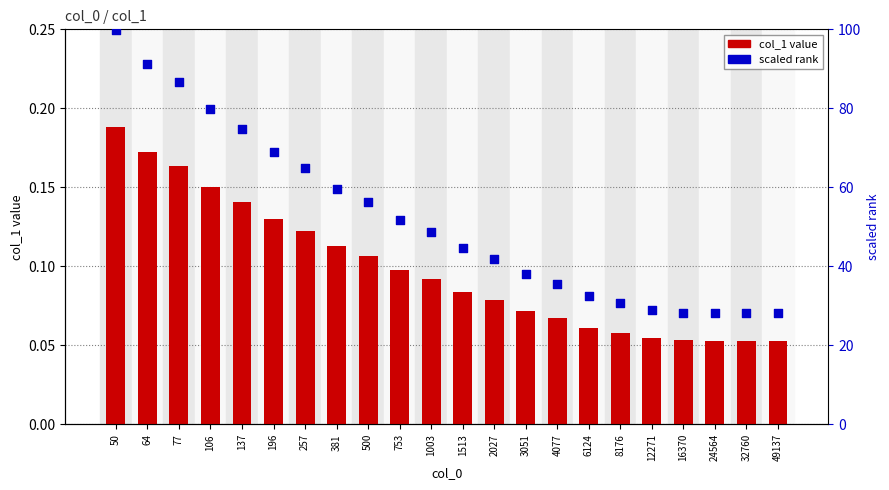

Is the value of col_1 at 49137 greater than the value of scaled rank at 381?

No